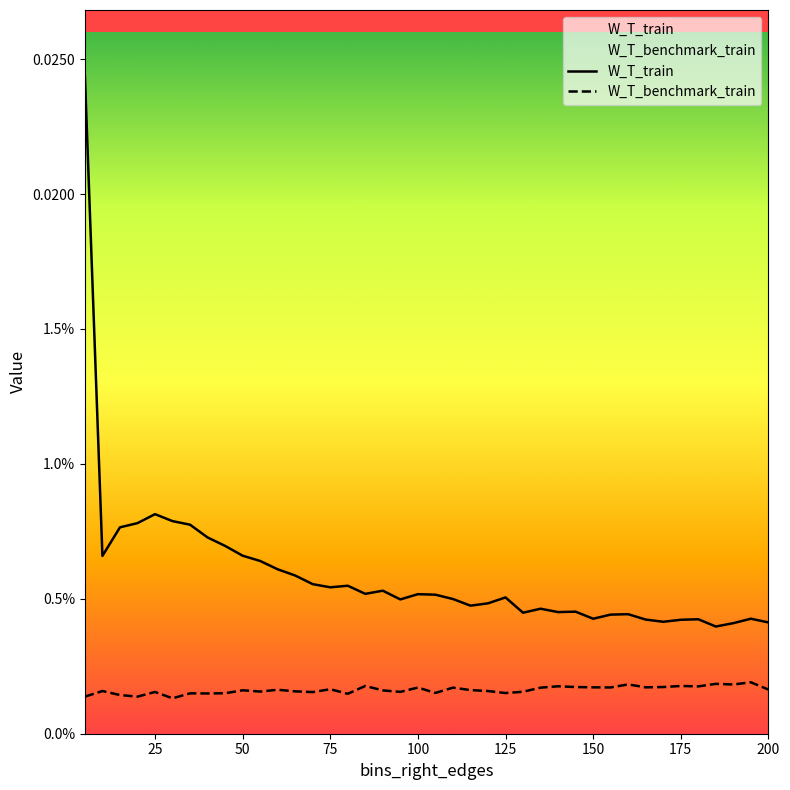

Which series has the largest total across all categories?

W_T_train